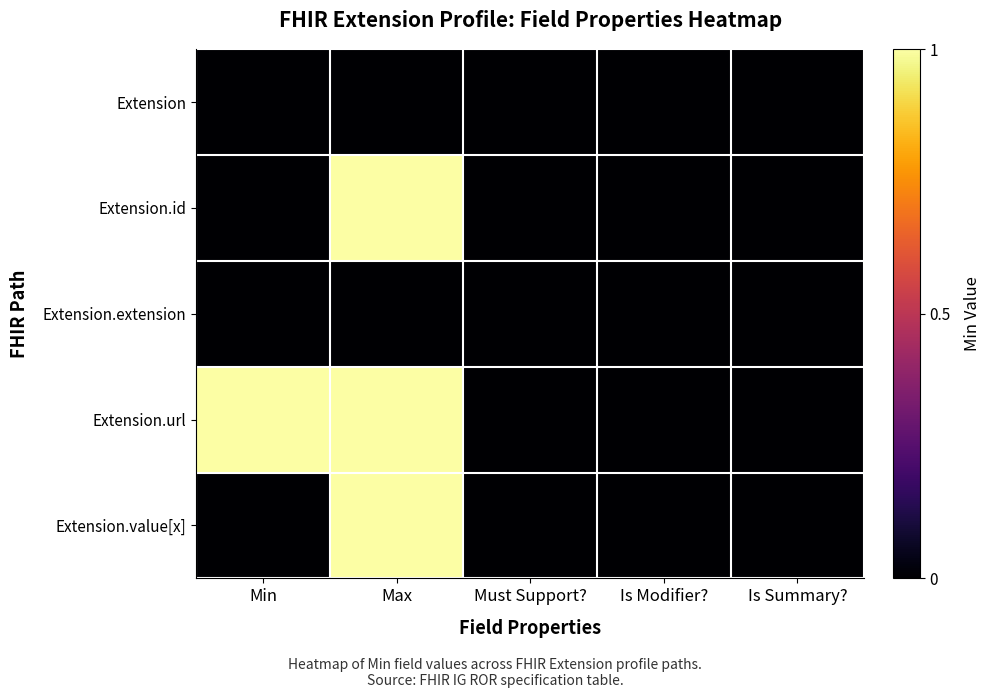

Reading left to right, what are all the values shown in this chart?

Extension: Min=0	Max=0	Must Support?=0	Is Modifier?=0	Is Summary?=0
Extension.id: Min=0	Max=1	Must Support?=0	Is Modifier?=0	Is Summary?=0
Extension.extension: Min=0	Max=0	Must Support?=0	Is Modifier?=0	Is Summary?=0
Extension.url: Min=1	Max=1	Must Support?=0	Is Modifier?=0	Is Summary?=0
Extension.value[x]: Min=0	Max=1	Must Support?=0	Is Modifier?=0	Is Summary?=0